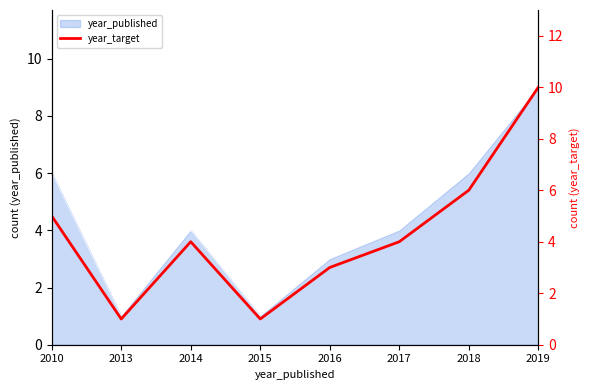

Reading right to left, list all the values displayed in this chart.

2019=10	2018=6	2017=4	2016=3	2015=1	2014=4	2013=1	2010=5